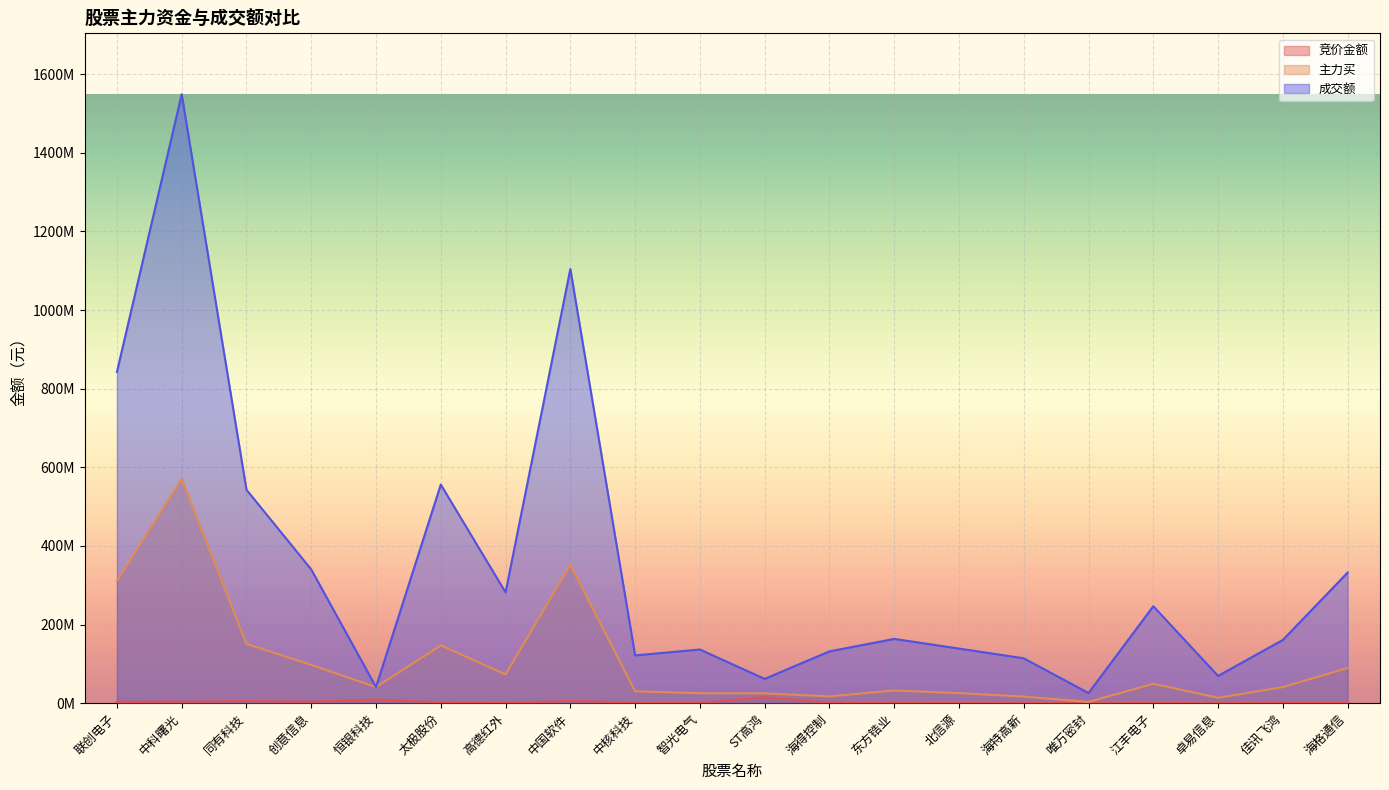

What is the average value of the 竞价金额 series?

2612275